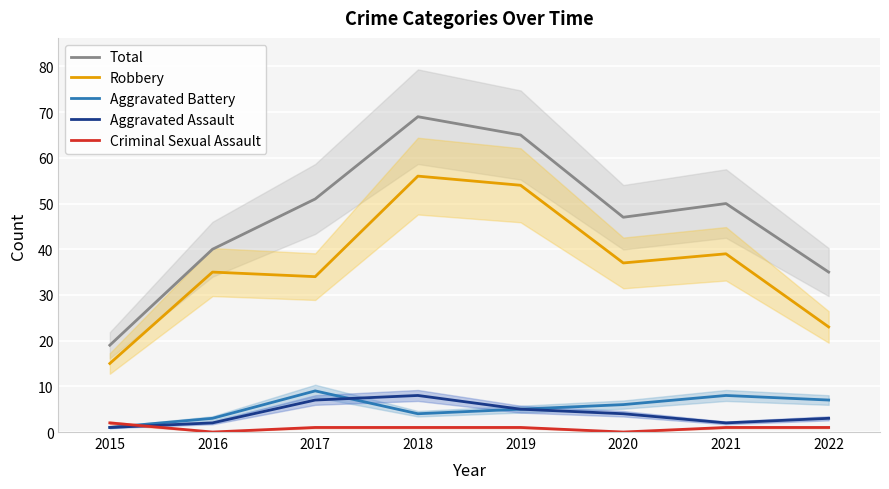

How many data points in Total are above 50?

3